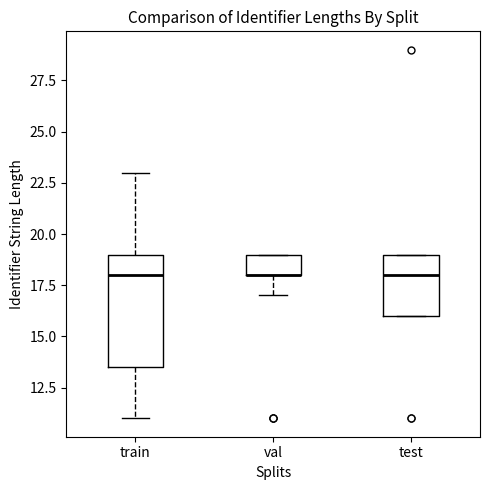

Which box is the tallest, from its lower edge to its upper edge?

train